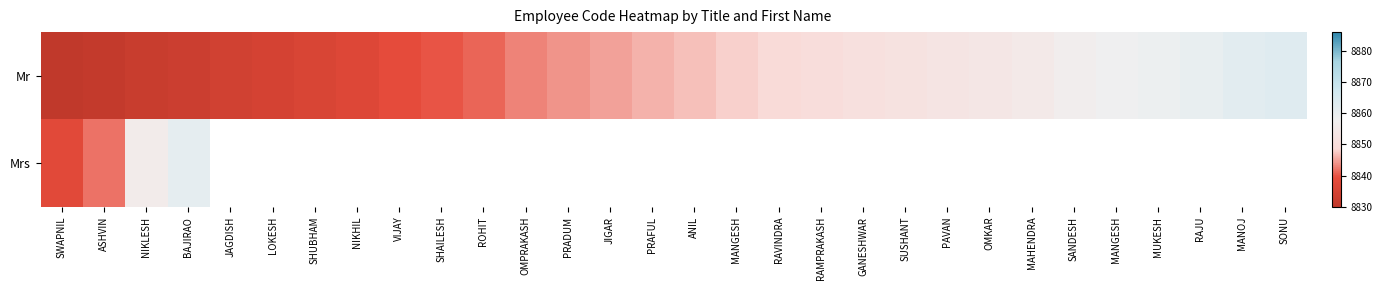

Rank the series by their maximum value, from lowest to highest.

Mrs, Mr